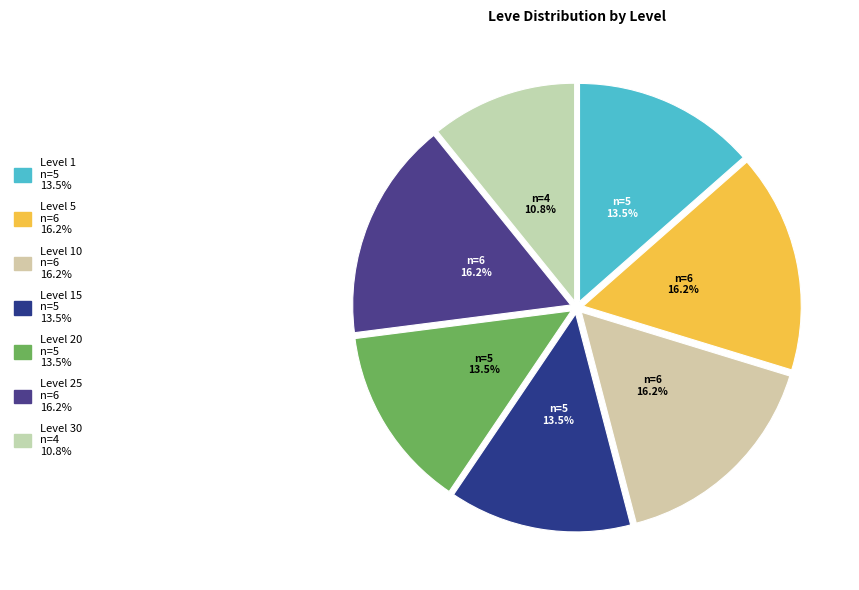

How many segments does this pie chart have?

7